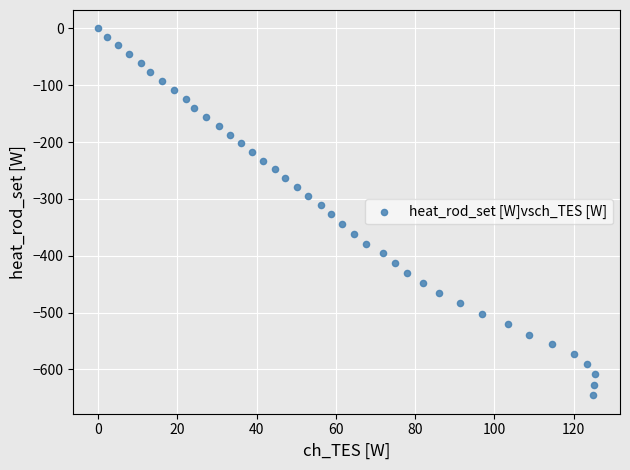

What is the range of X values (max minus min)?

125.4